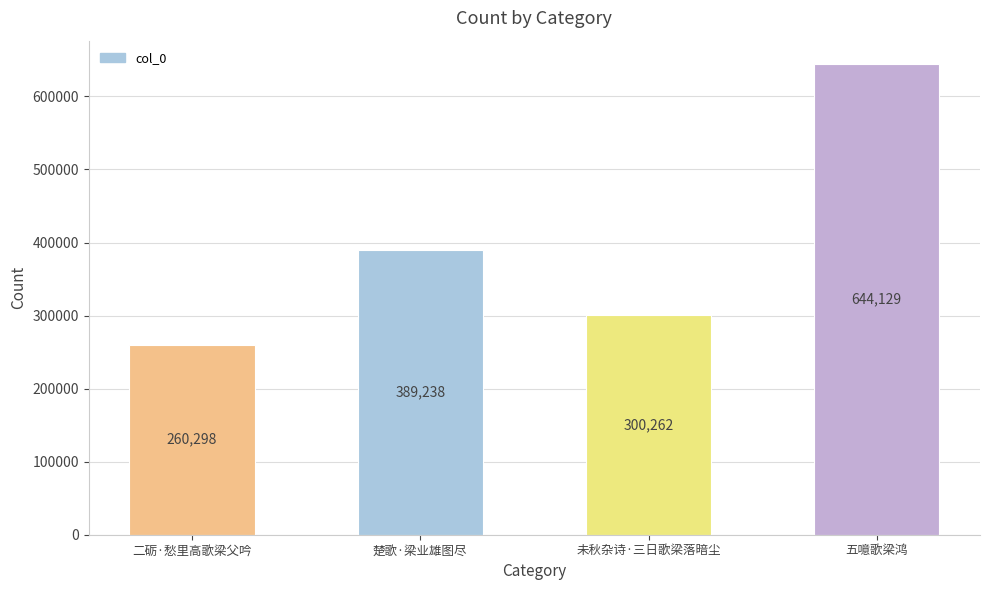

What is the ratio of the value at 未秋杂诗·三日歌梁落暗尘 to the value at 楚歌·梁业雄图尽?

0.8